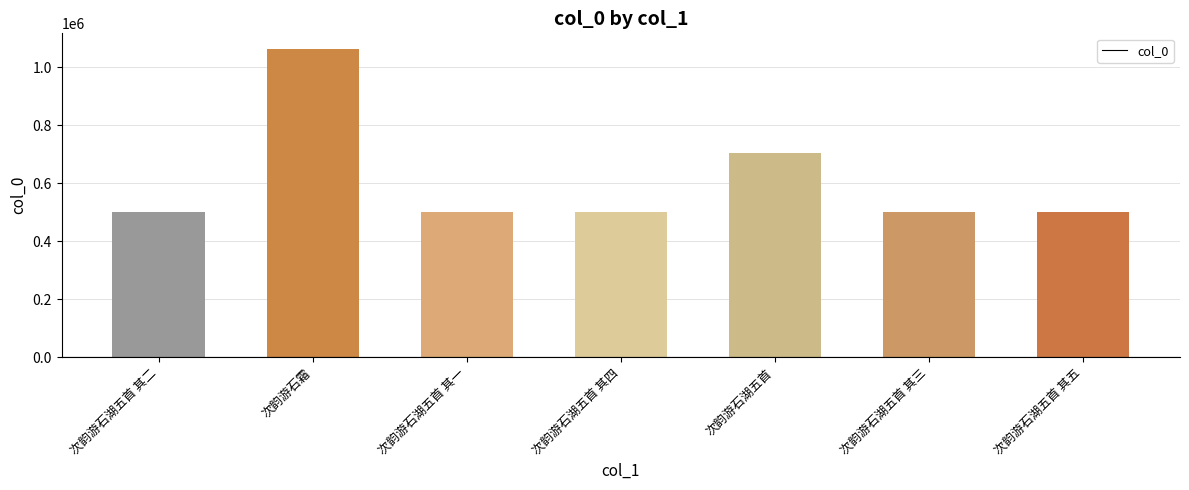

What is the value of the 7th bar from the left?

502029